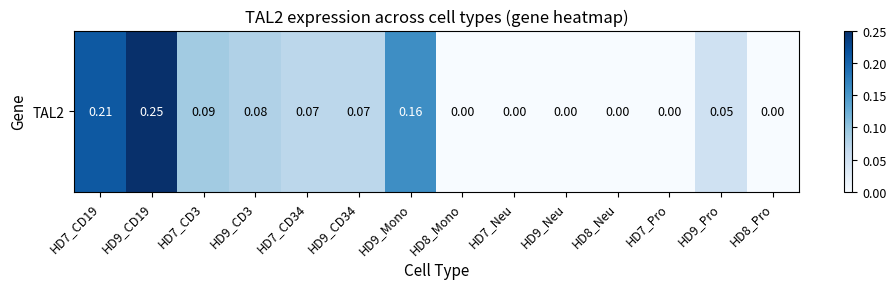

Reading left to right, transcribe all the data shown in this chart.

0.2	0.2	0.1	0.1	0.1	0.1	0.2	0.0	0.0	0.0	0.0	0.0	0.1	0.0